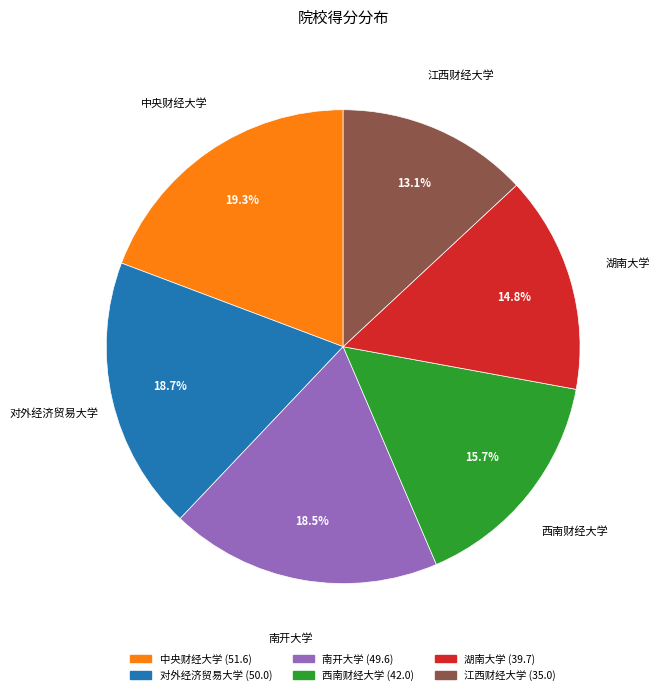

How many slices are in this pie chart?

6